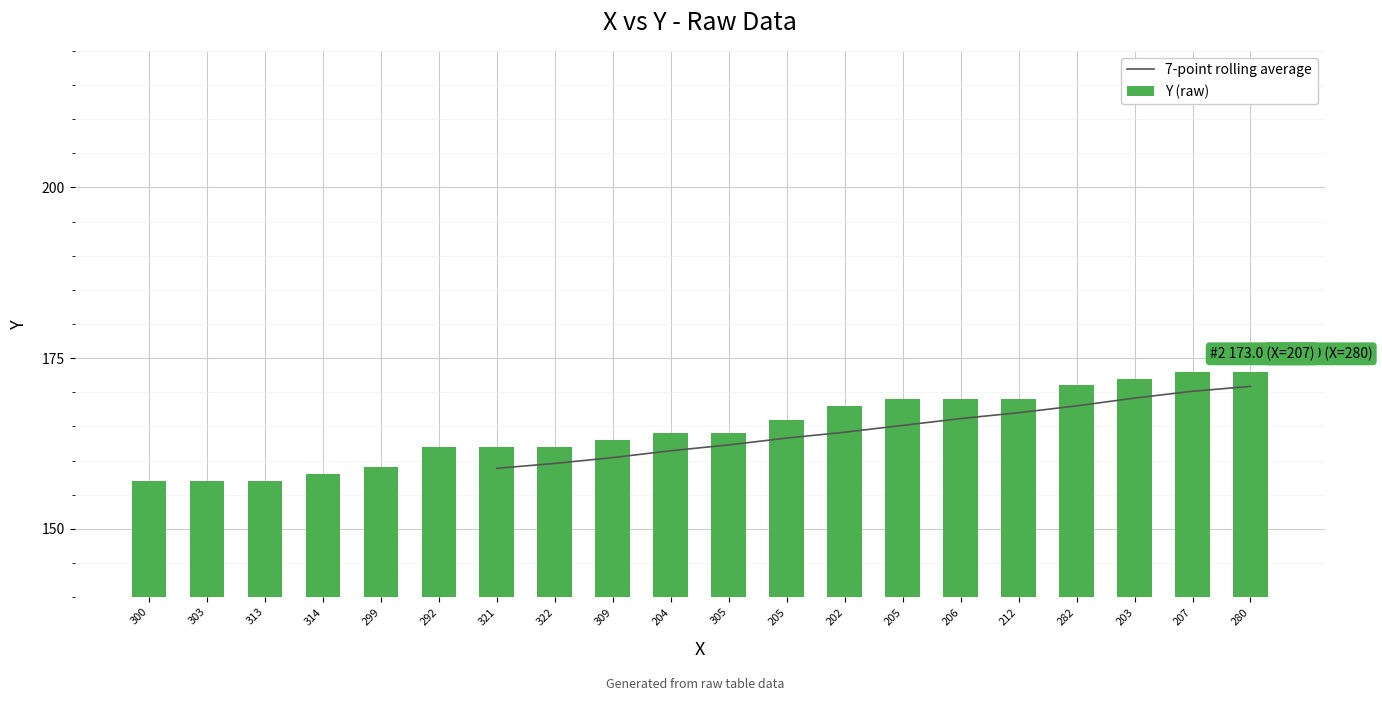

What is the approximate value of 7-point rolling average at 202?

164.1